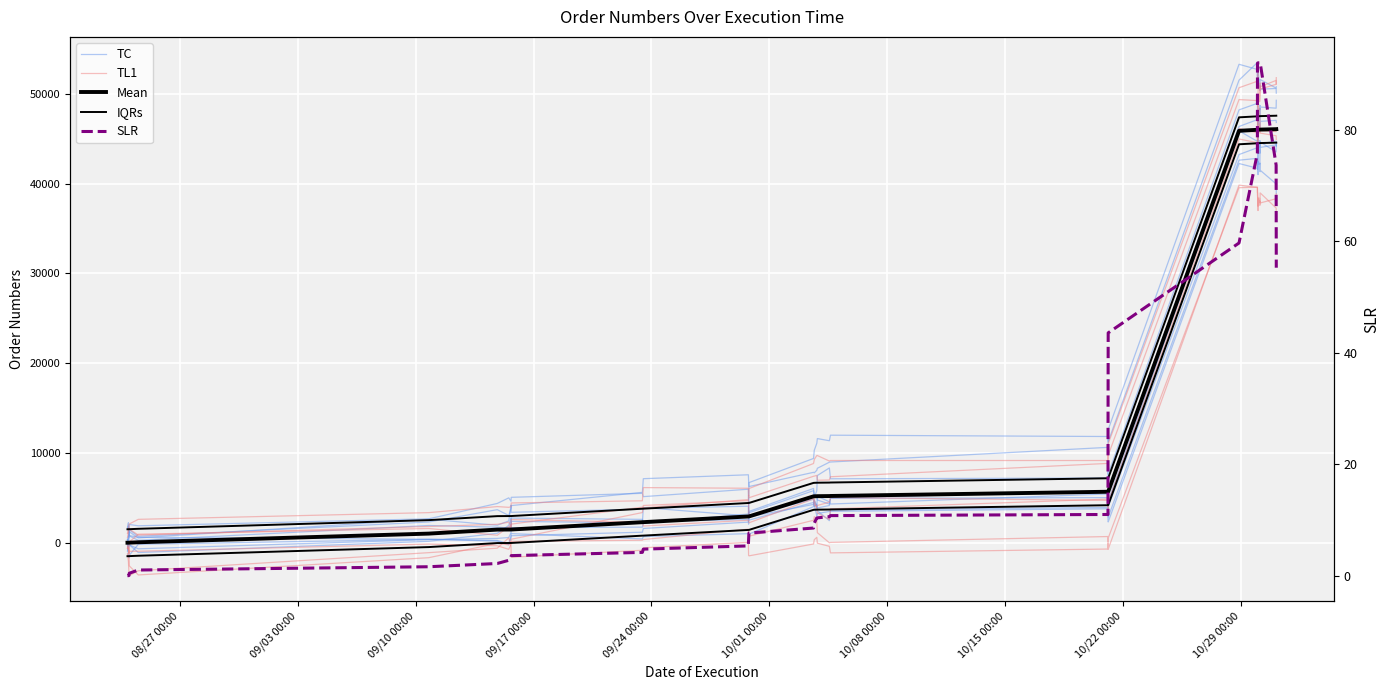

At how many categories does at least one series exceed 35597?

15